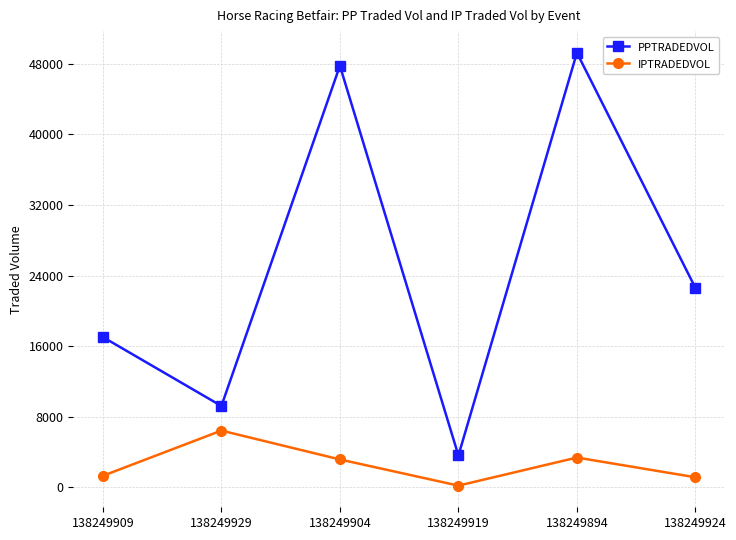

True or false: PPTRADEDVOL has a value of 78964.2 at 138249894.

False